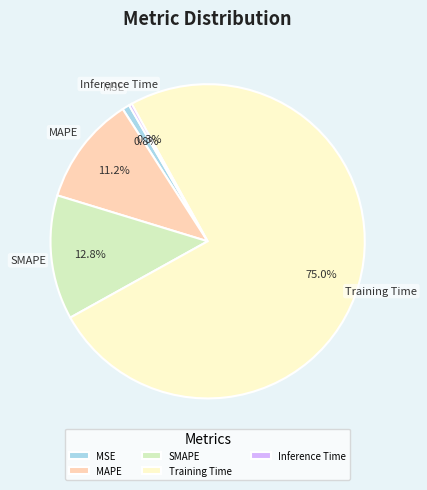

To the nearest percent, what is the difference between the largest and smallest slice percentages?

75%